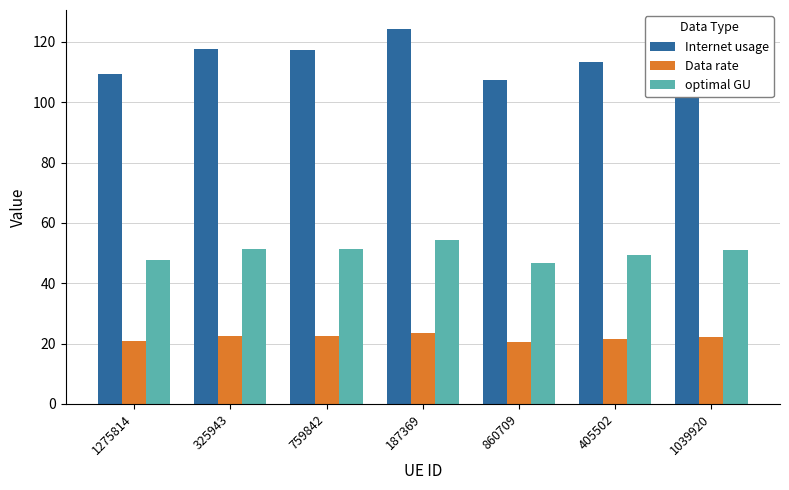

What is the total value across all series at 1039920?

189.8